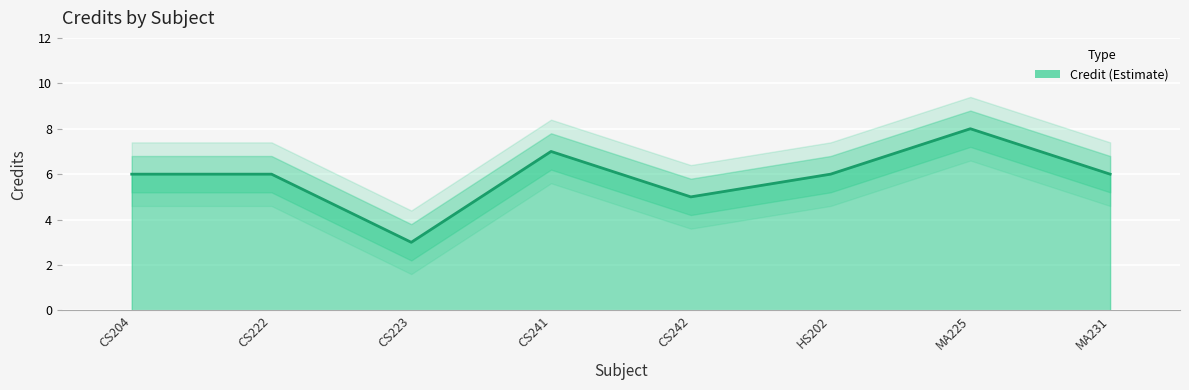

Where does the Credit_upper2 series first go above 7?

CS204